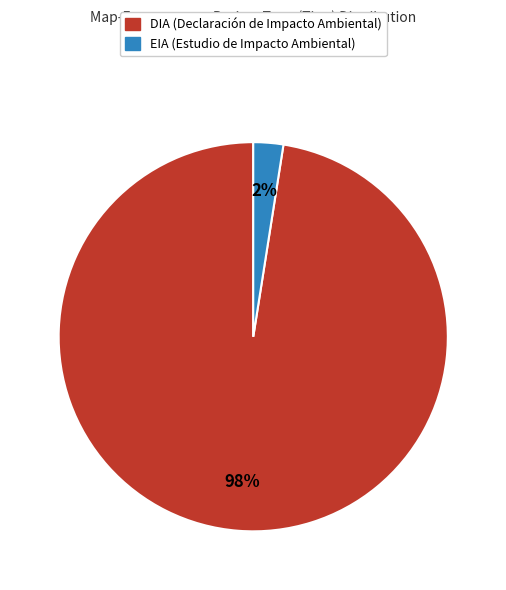

Between EIA and DIA, which is larger?

DIA